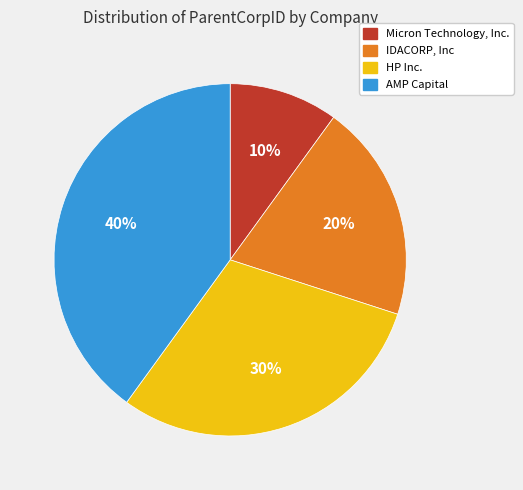

Combined, do IDACORP, Inc and Micron Technology, Inc. account for over 50%?

No